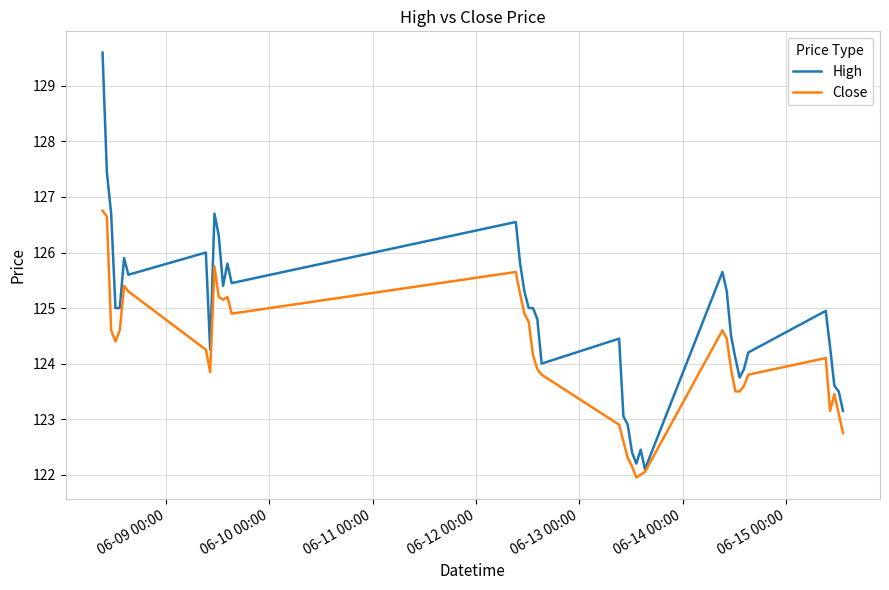

List the series in order of their peak value, lowest first.

Close, High